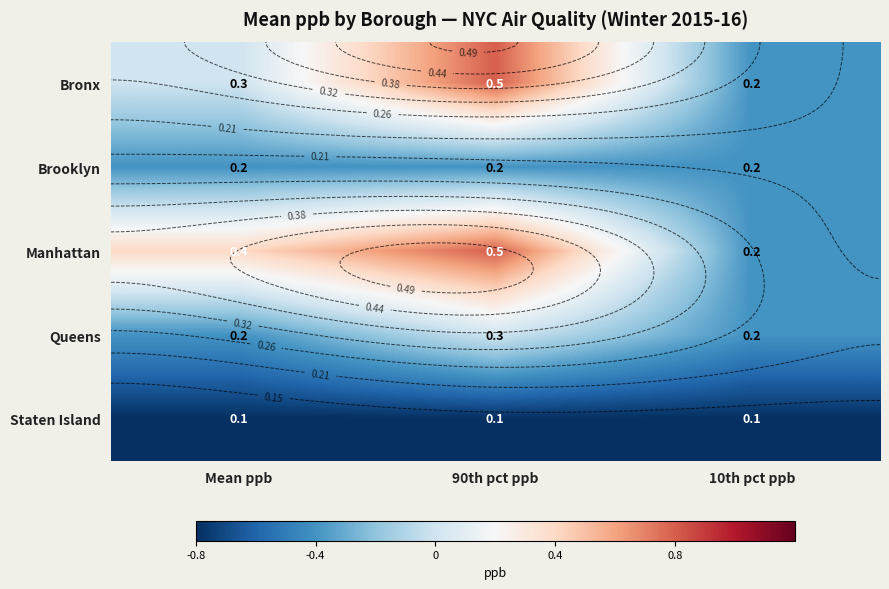

The value of Staten Island at 10th pct ppb is 0.1. True or false?

True